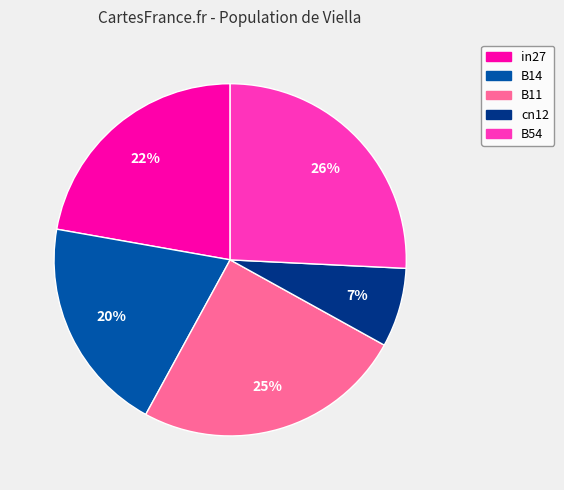

What is the largest slice in the pie chart?

B54